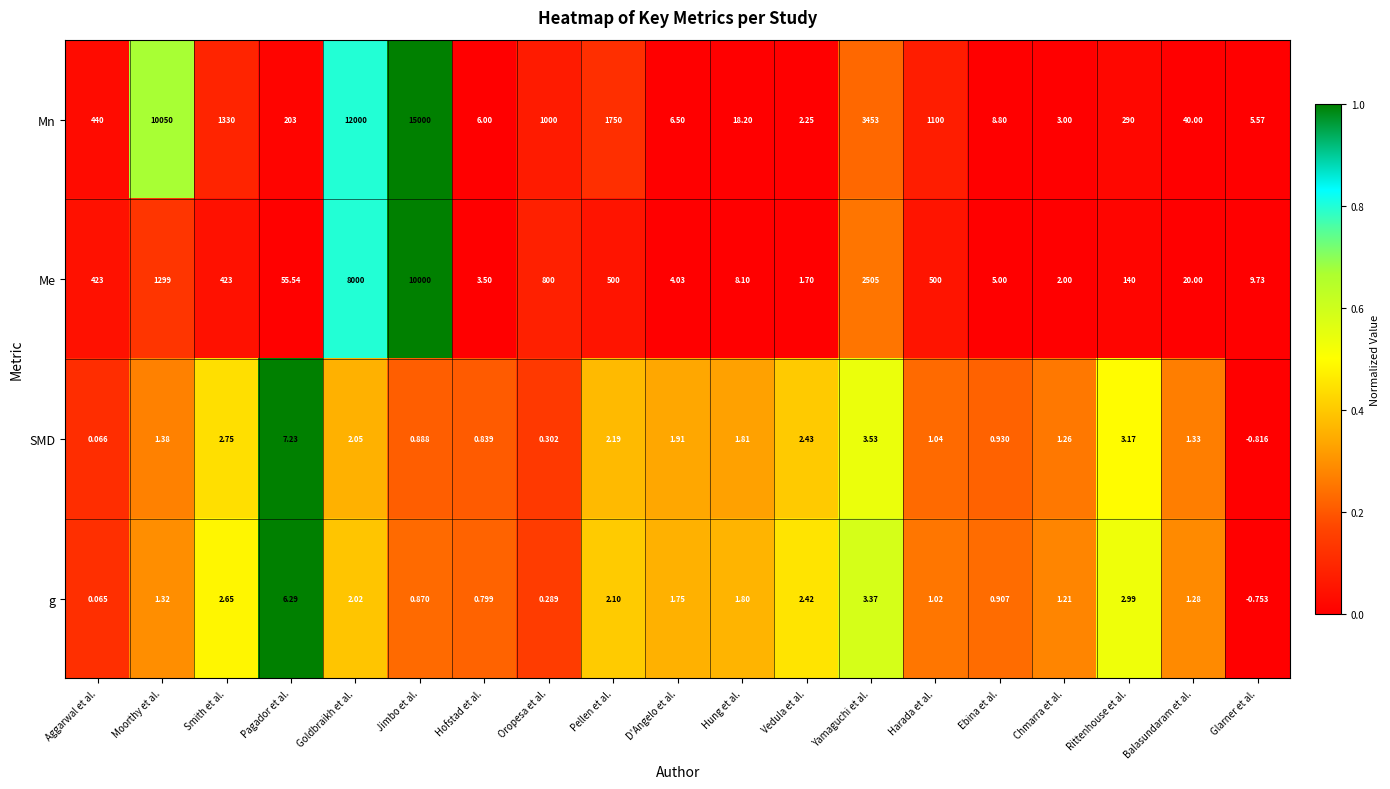

Which series has the largest total across all categories?

Mn